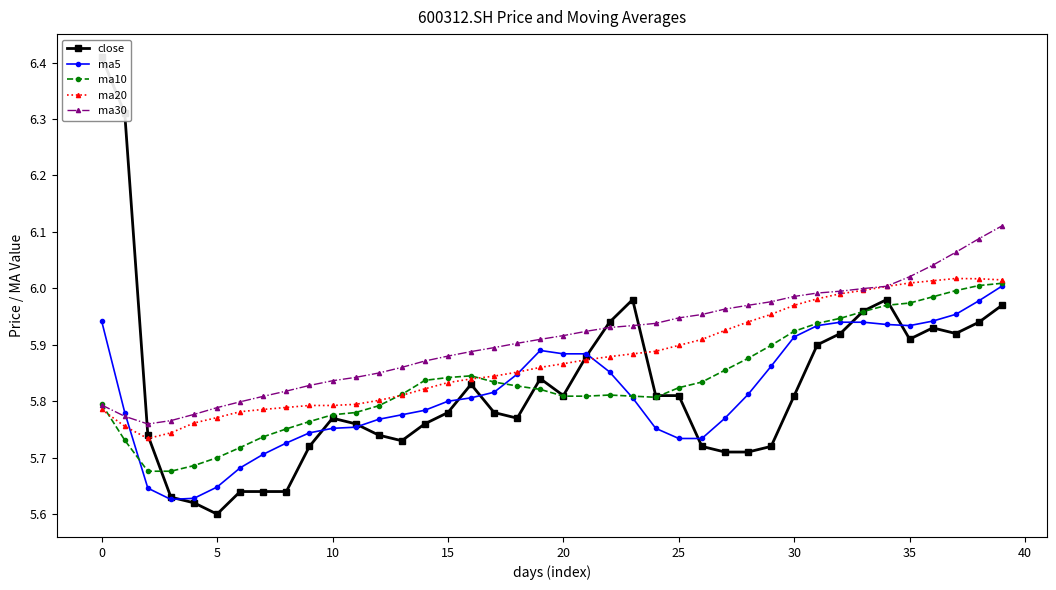

What are all the series names shown in the legend?

close, ma5, ma10, ma20, ma30